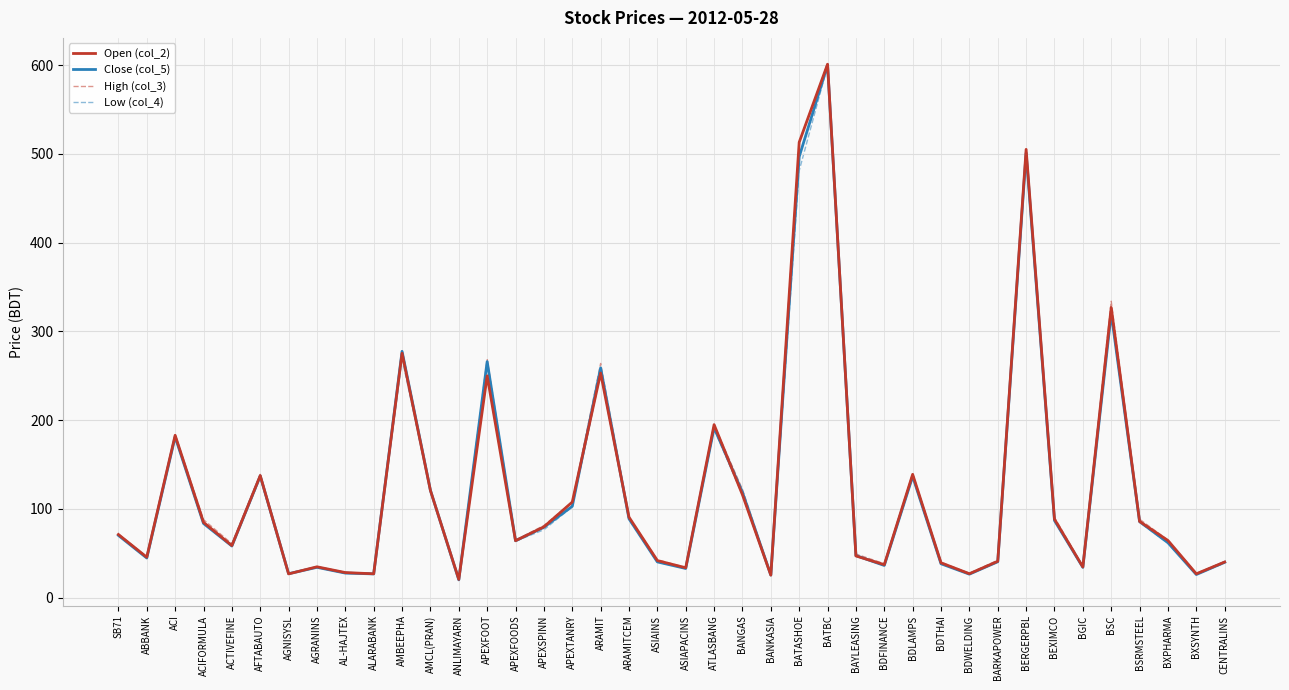

What is the sum of all Low (col_4) values?

4888.8